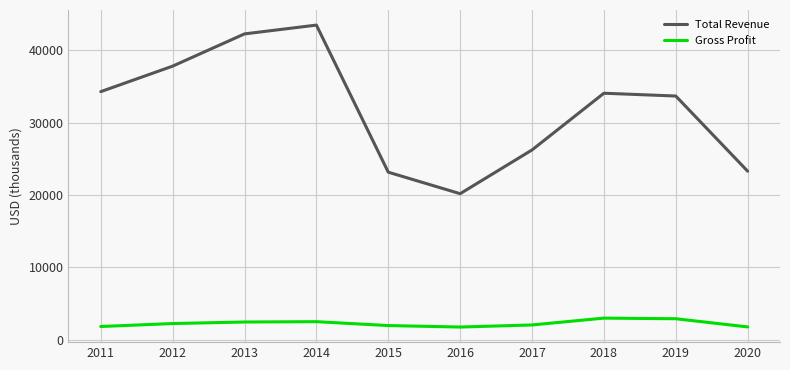

Which series changed the most between 2012 and 2013?

Total Revenue